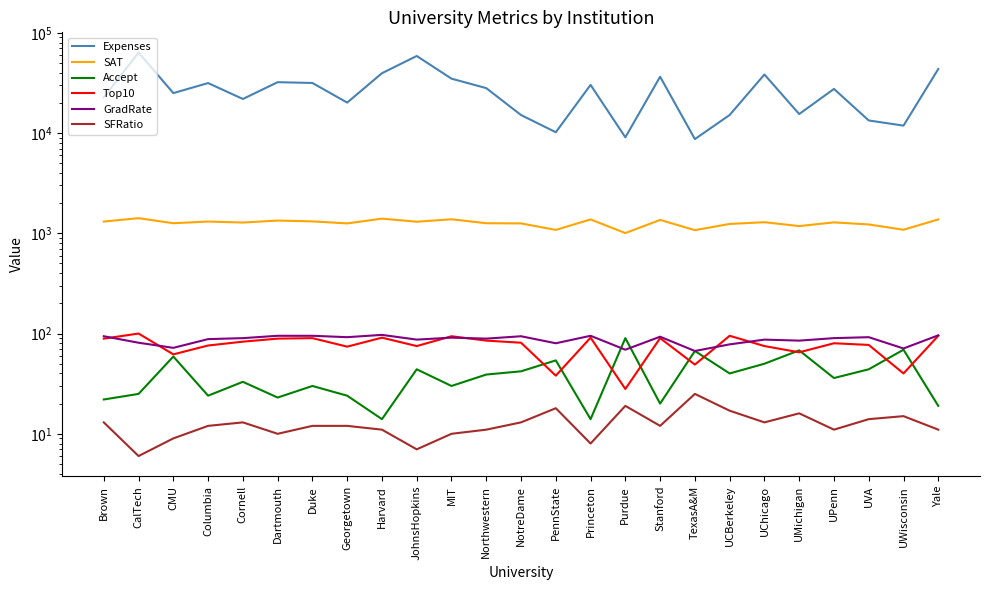

How many data points in SFRatio are above 12?

11